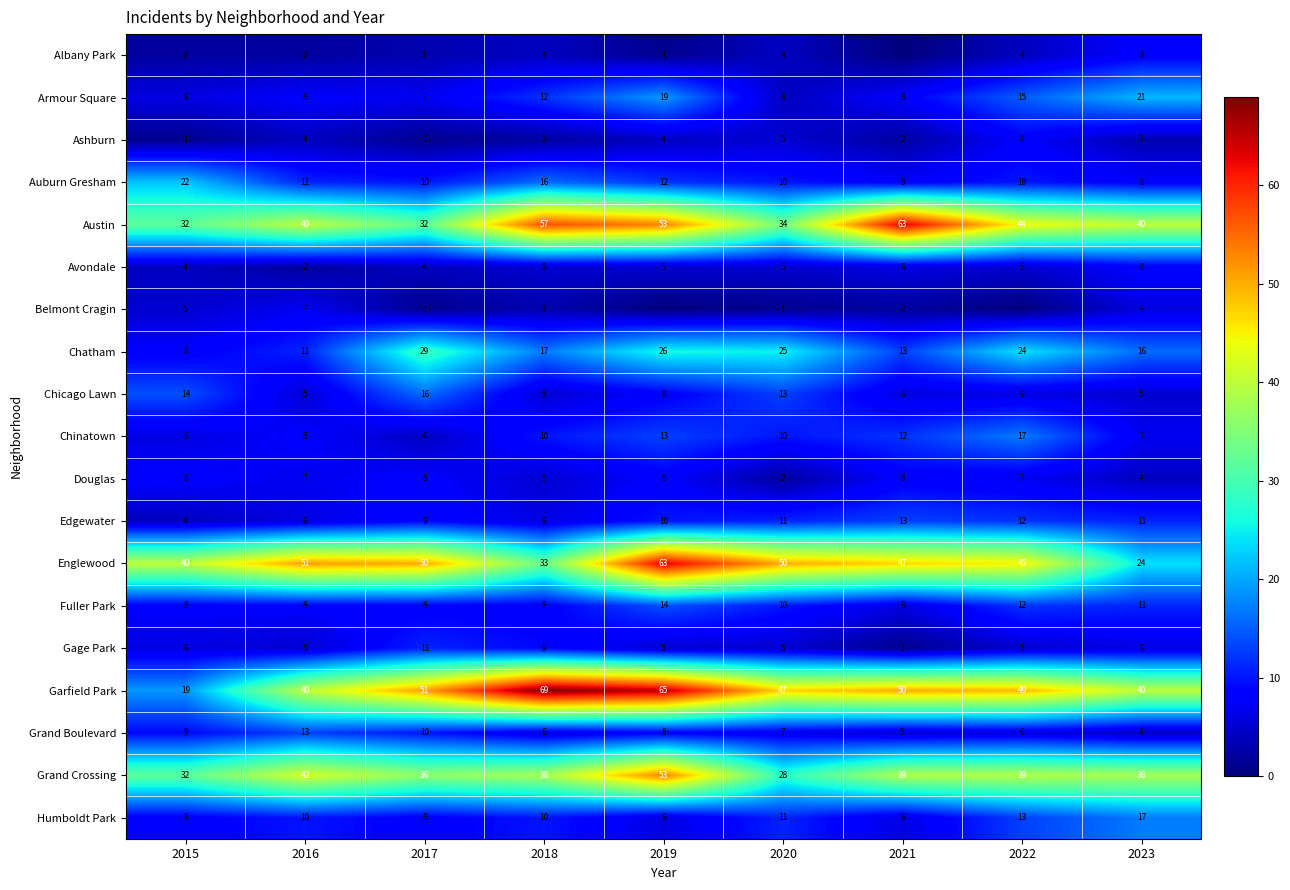

What is the sum of all Ashburn values?

30